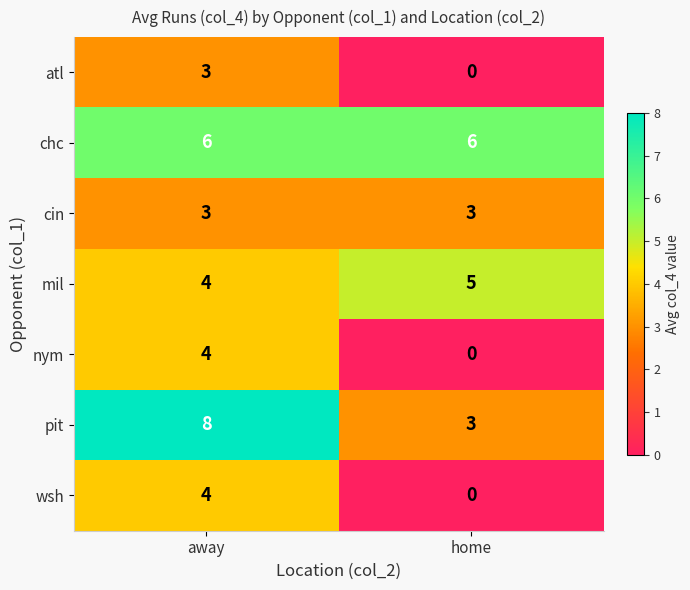

What is the difference between the highest and lowest values at home?

6